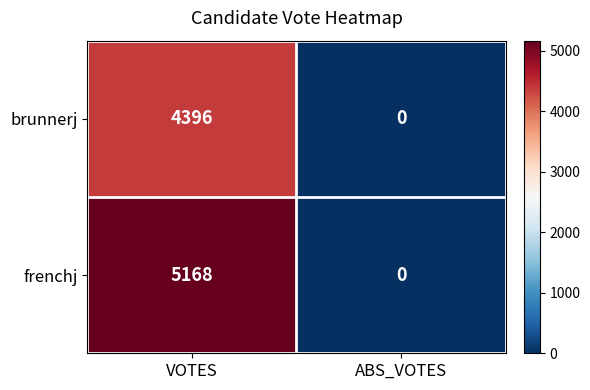

List the series in order of their peak value, lowest first.

brunnerj, frenchj